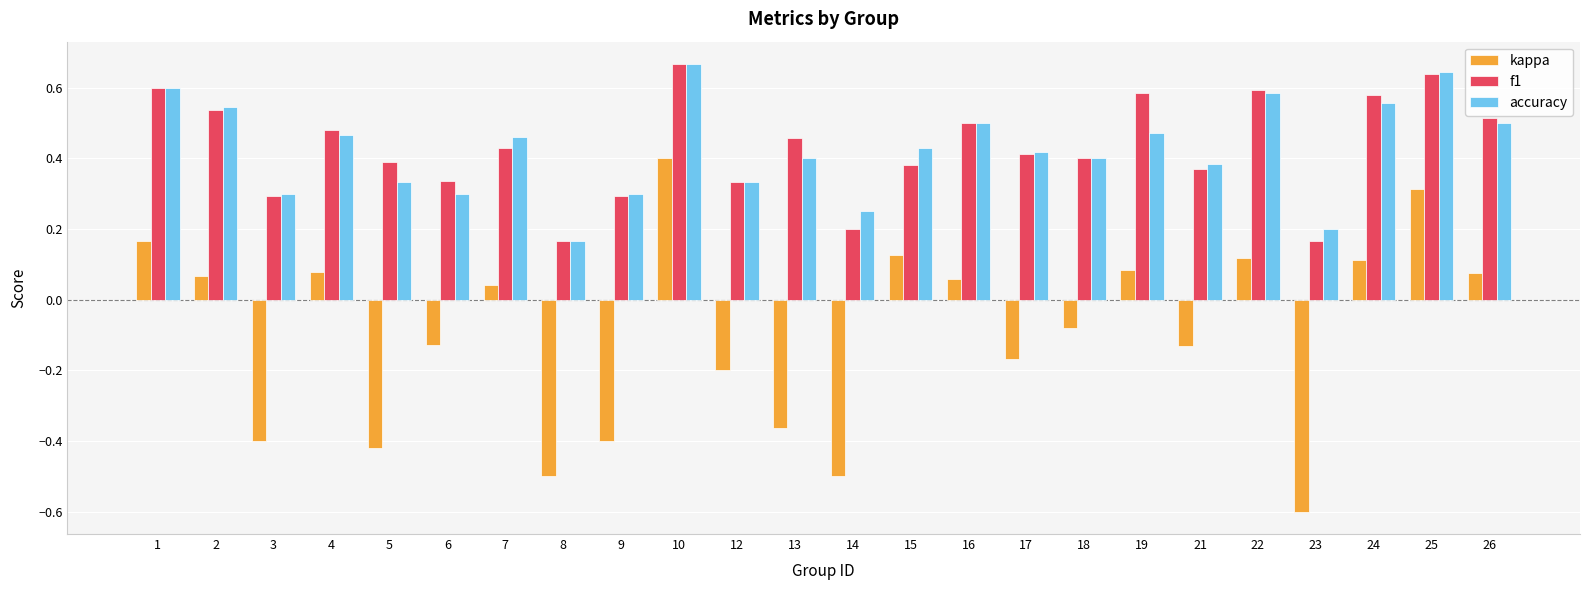

At which category is the sum across all series the highest?

10